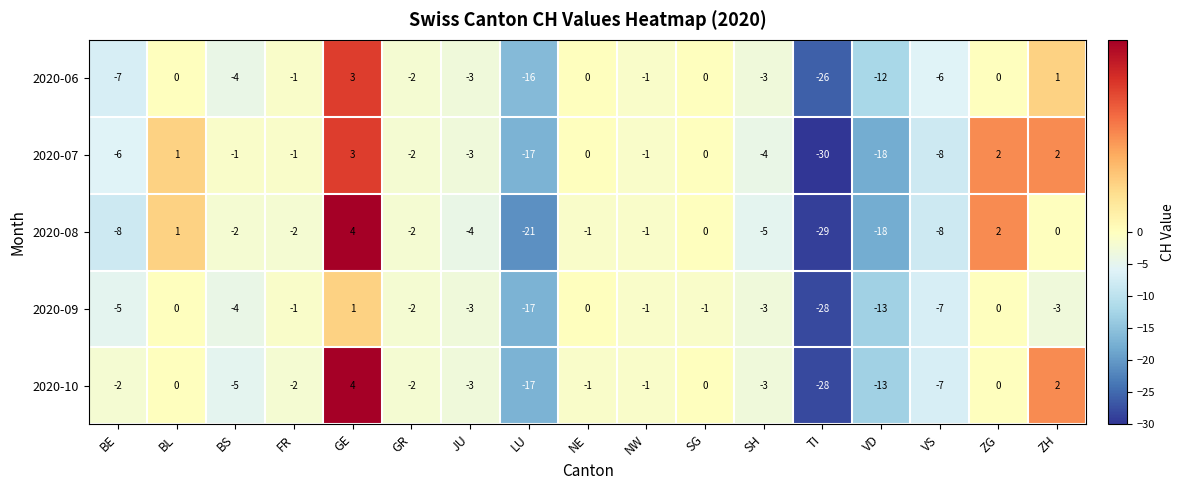

How many data points does each series have?

17